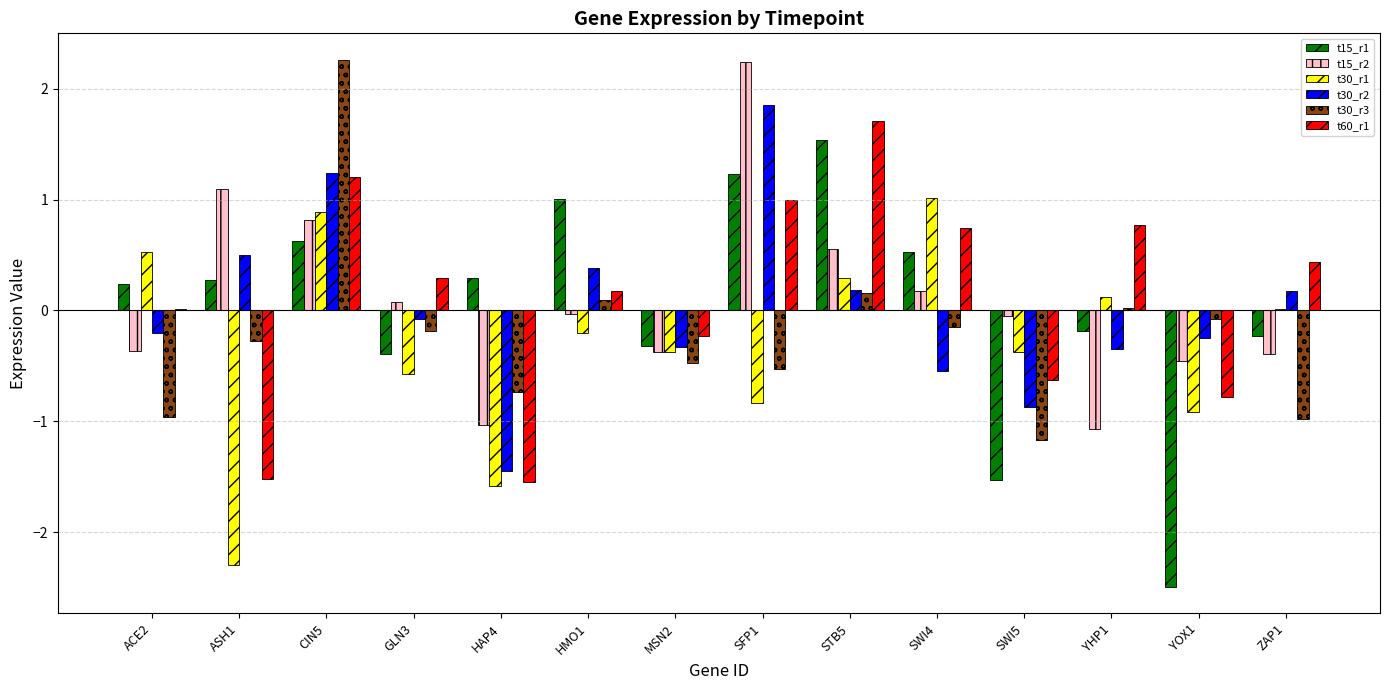

The t15_r2 series shows 0.8 at STB5. True or false?

False